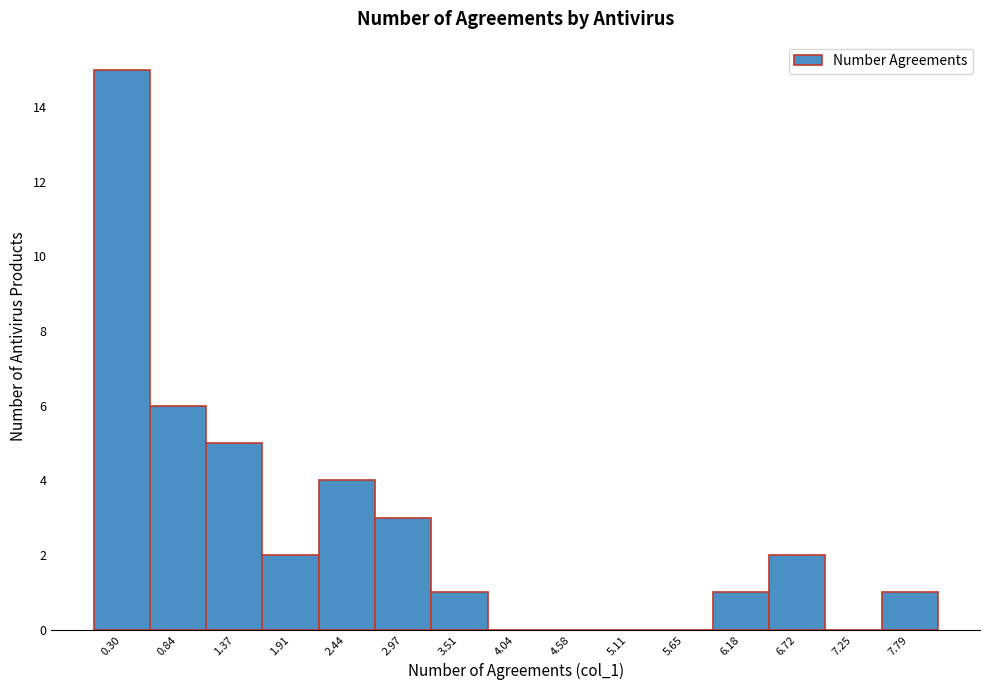

Reading right to left, extract all data points from this chart.

7.79=1	7.25=0	6.72=2	6.18=1	5.65=0	5.11=0	4.58=0	4.04=0	3.51=1	2.97=3	2.44=4	1.91=2	1.37=5	0.84=6	0.30=15